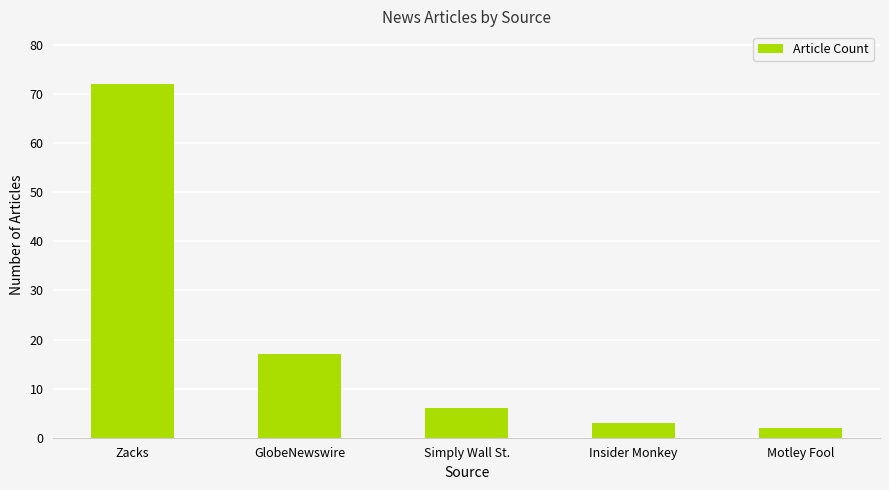

How many data points are less than 6?

2